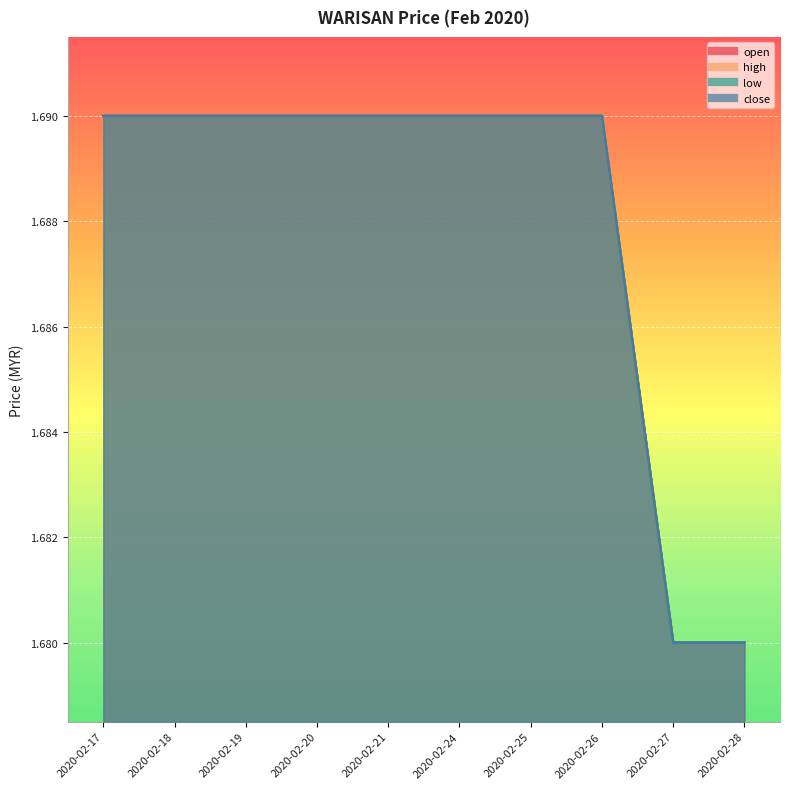

List the labels in order of close value, smallest first.

2020-02-27, 2020-02-28, 2020-02-17, 2020-02-18, 2020-02-19, 2020-02-20, 2020-02-21, 2020-02-24, 2020-02-25, 2020-02-26